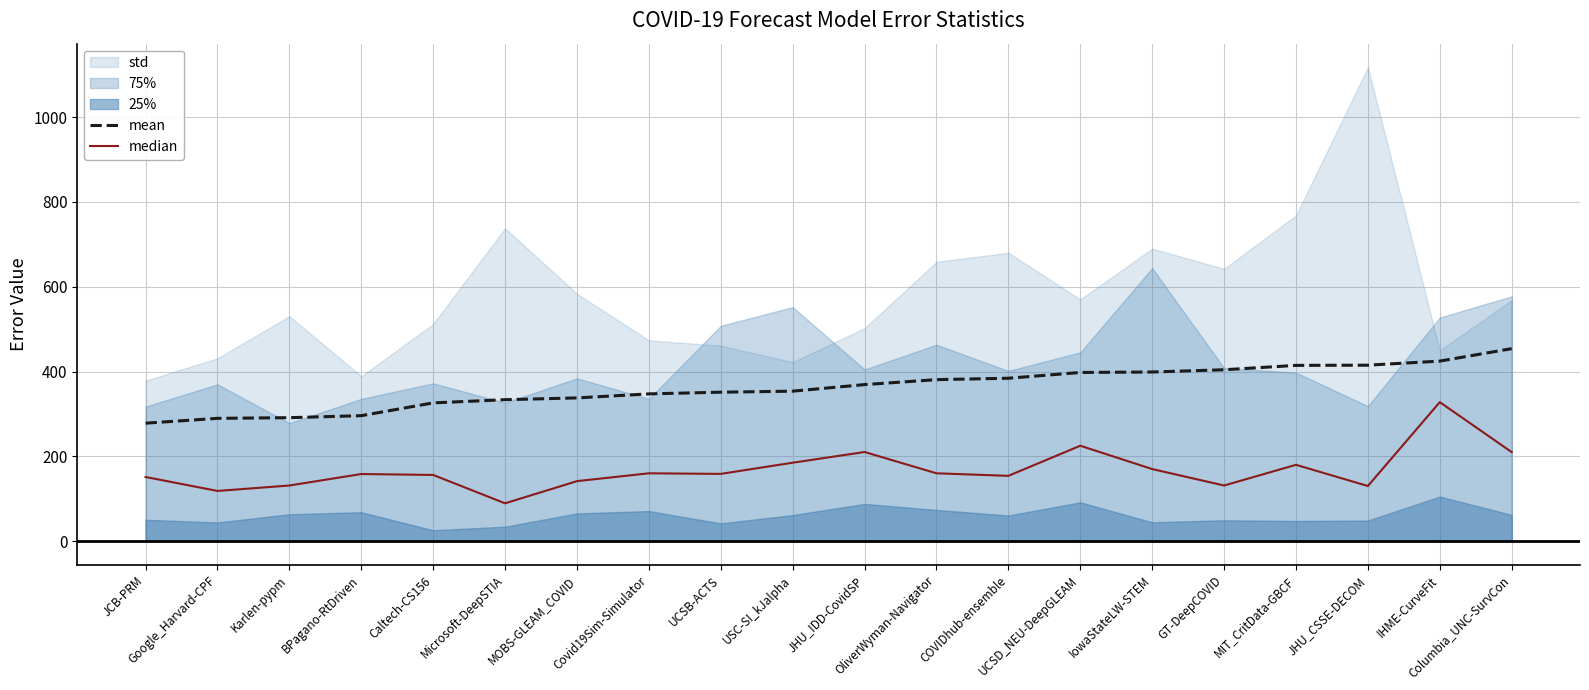

At which category is the sum across all series the highest?

IHME-CurveFit